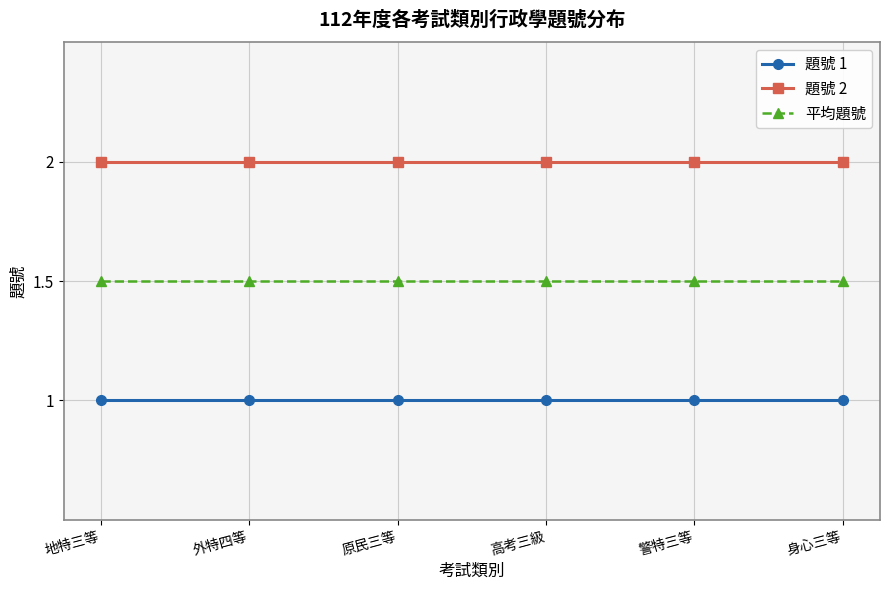

Does the chart display data point markers on the line(s)?

Yes